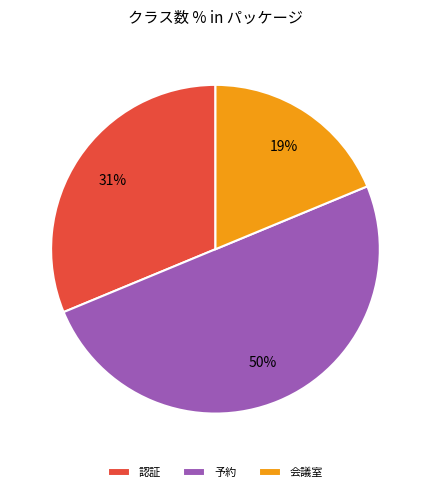

To the nearest percent, what is the difference between the largest and smallest slice percentages?

31%